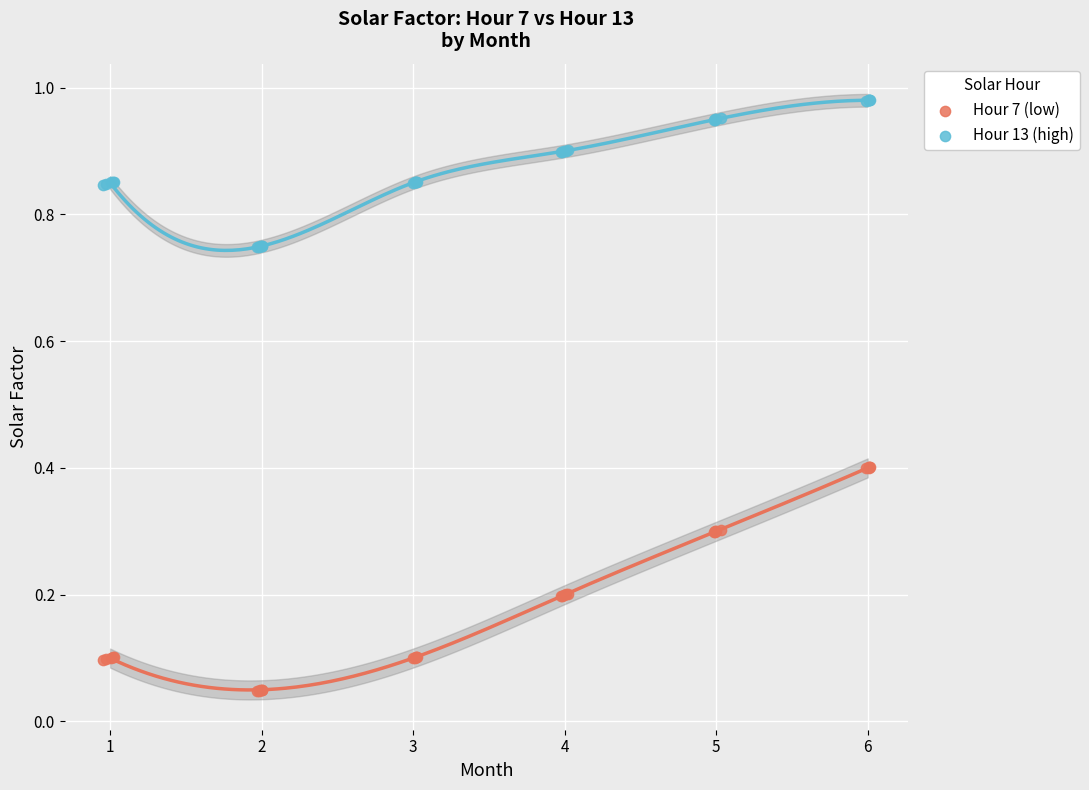

Which series contains the highest Y value?

Hour 13 (high)